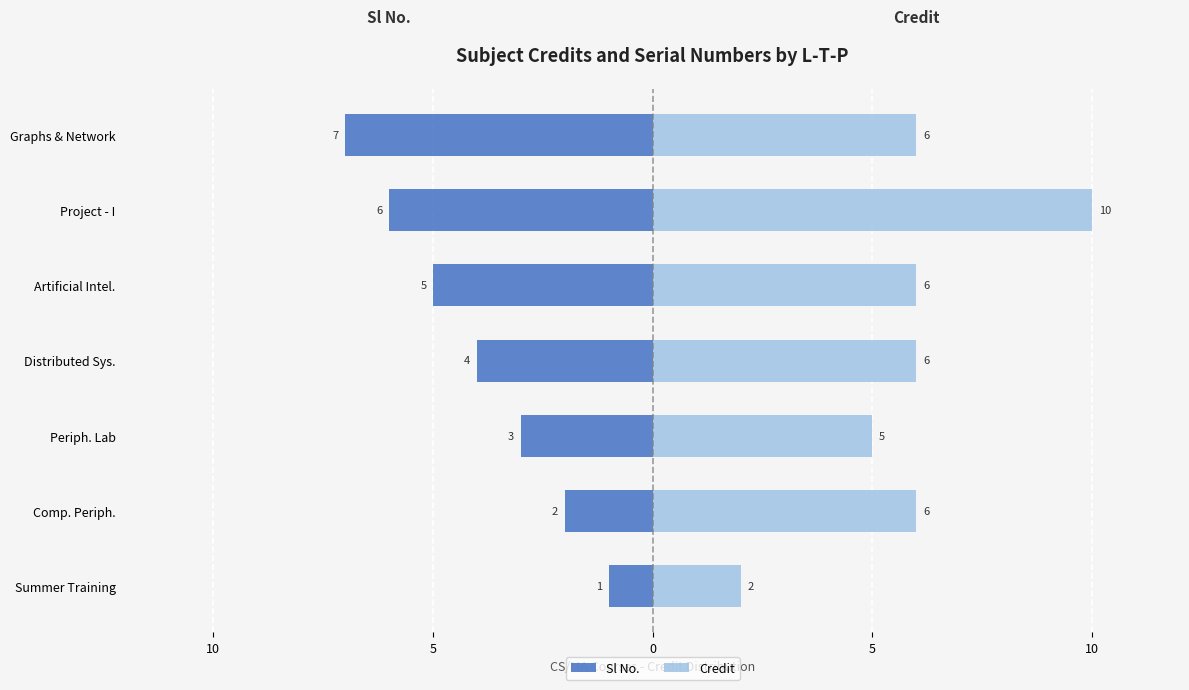

List the series in order of their peak value, lowest first.

Sl No., Credit